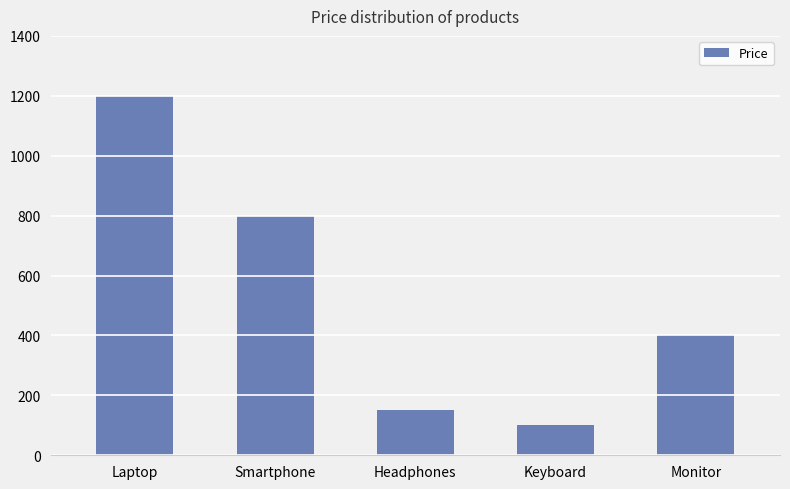

What is the change in value from Laptop to Monitor?

-800